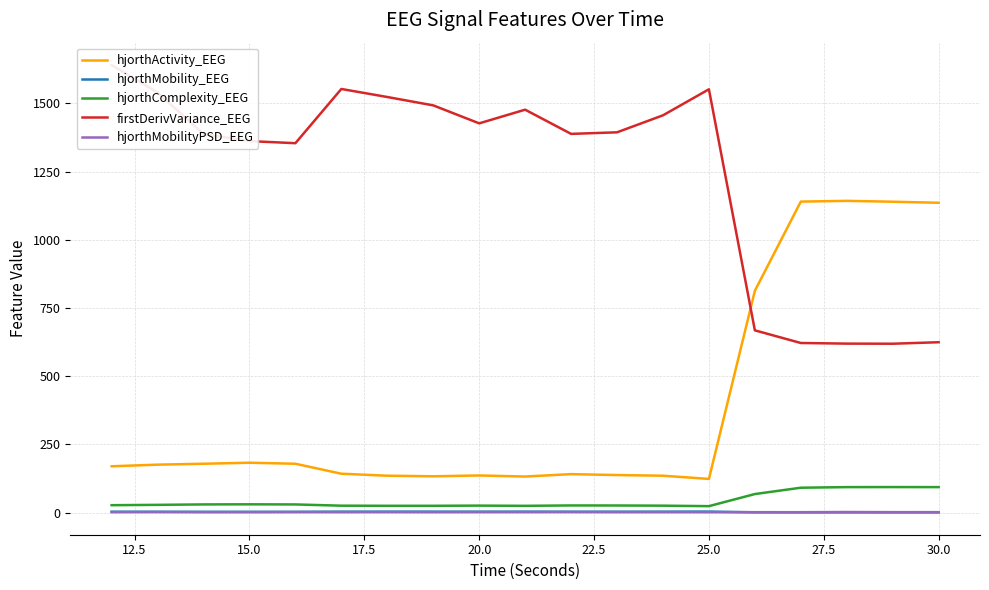

True or false: hjorthActivity_EEG and hjorthMobilityPSD_EEG cross at least once.

False